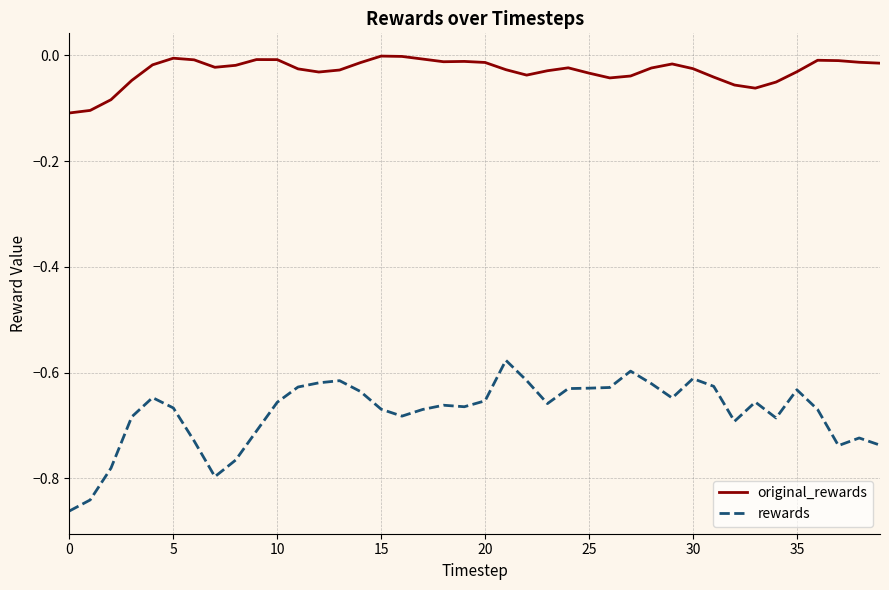

Rank the series by their average value, from highest to lowest.

original_rewards, rewards